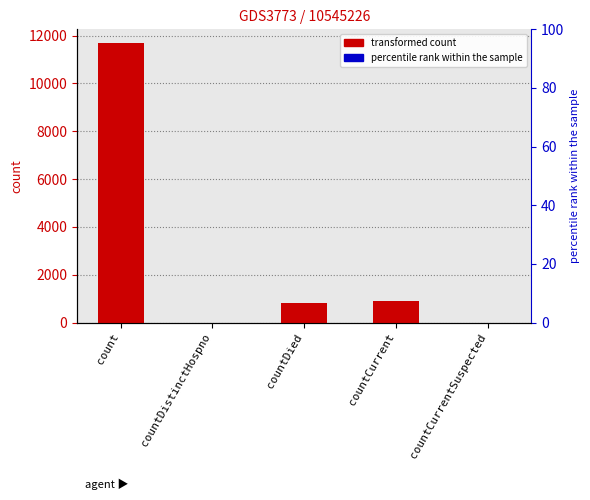

What is the greatest value displayed?

11681